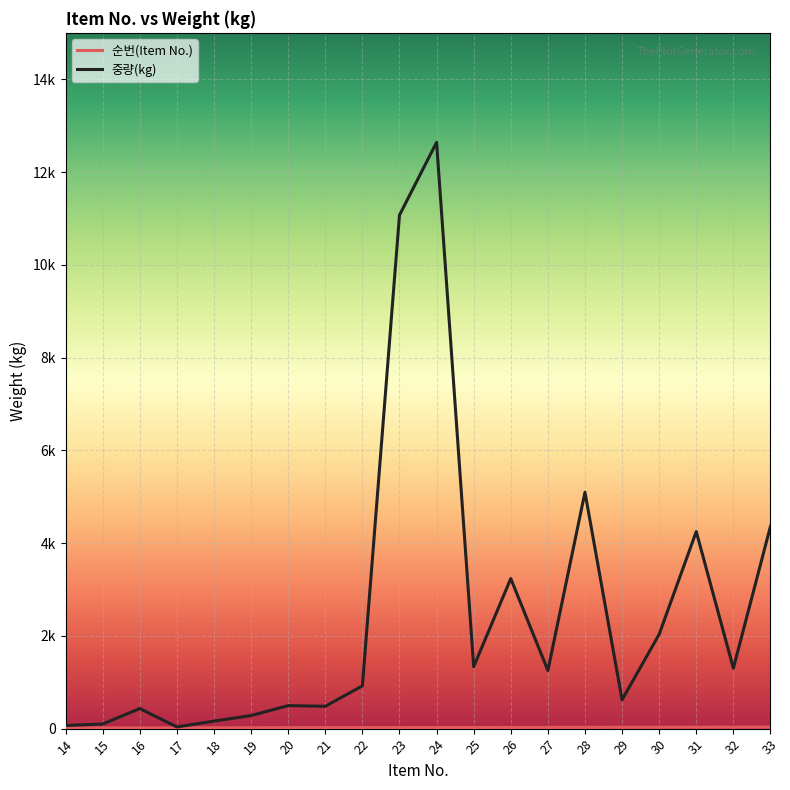

Does the chart have visible grid lines?

Yes